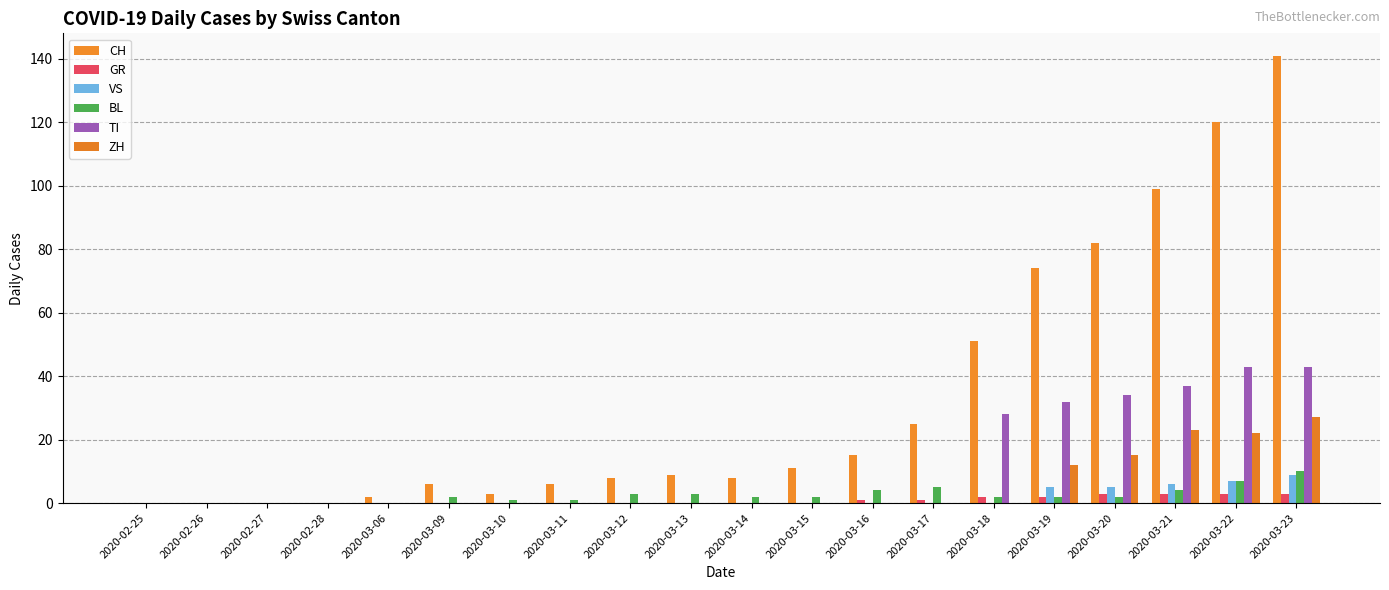

What is the difference between the CH values at 2020-03-06 and 2020-03-21?

97